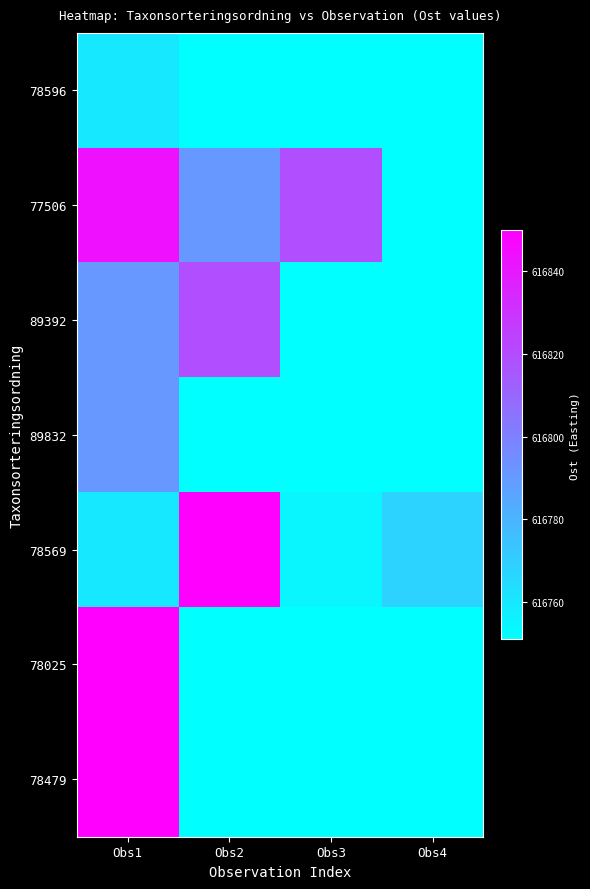

What is the greatest value displayed?

616850.0